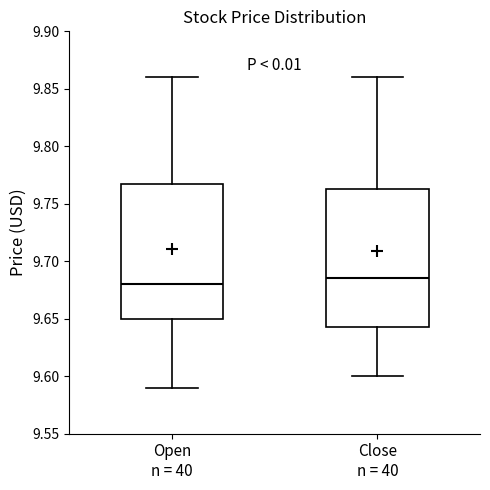

Which box's median line is the lowest?

Open n = 40